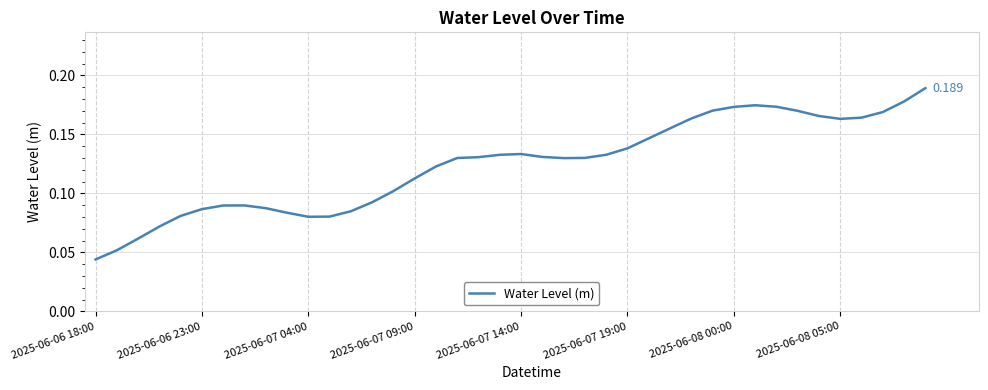

What is the maximum value shown in the chart?

0.2